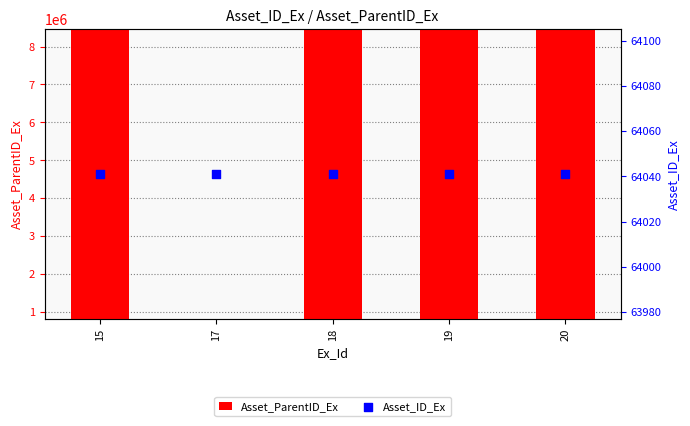

Which series reaches the minimum Y coordinate?

Asset_ID_Ex